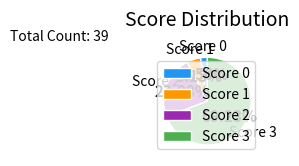

Is the sum of Score 3 and Score 1 greater than half?

Yes